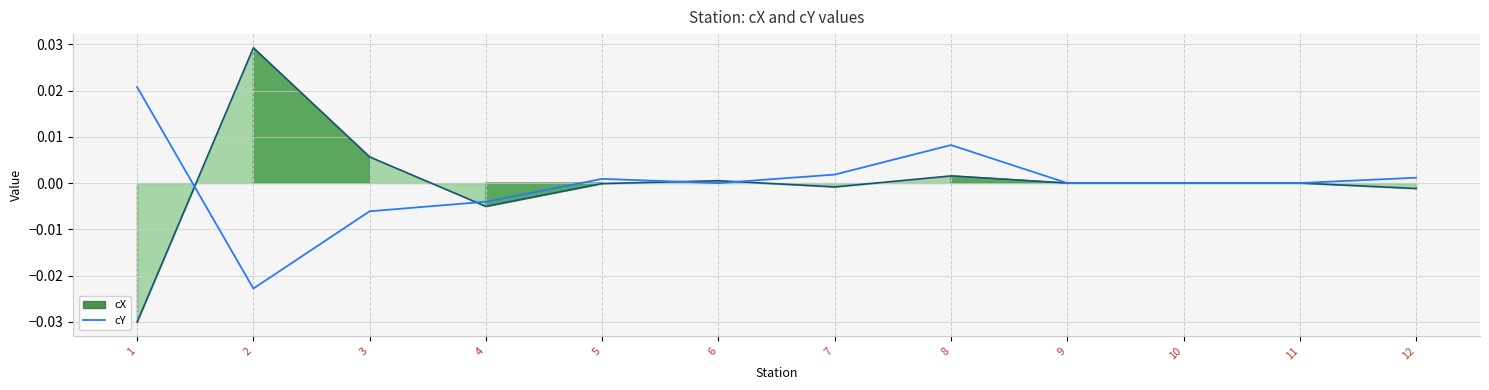

The cY series shows -0.0 at 6. True or false?

True